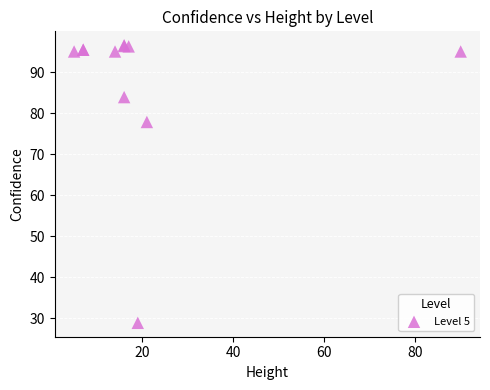

What Y value in the scatter plot is closest to 62?

77.8